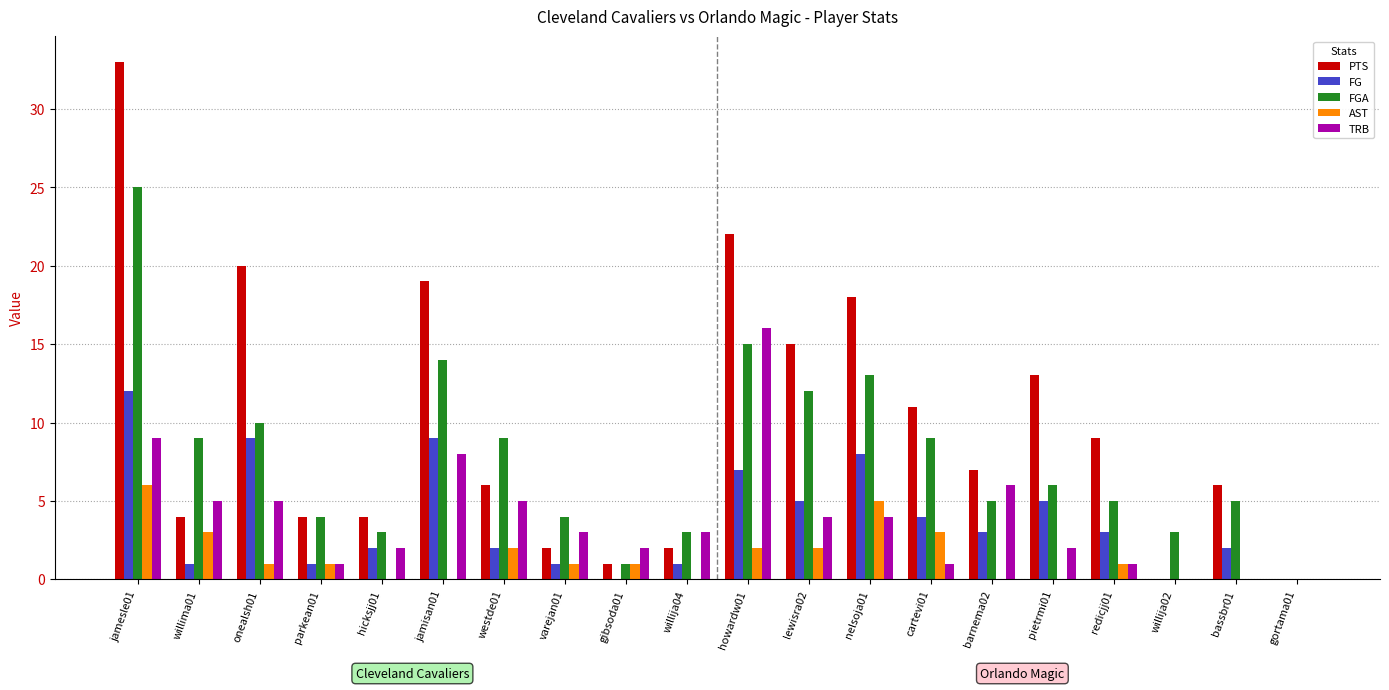

Which category has the highest value in the FGA series?

jamesle01